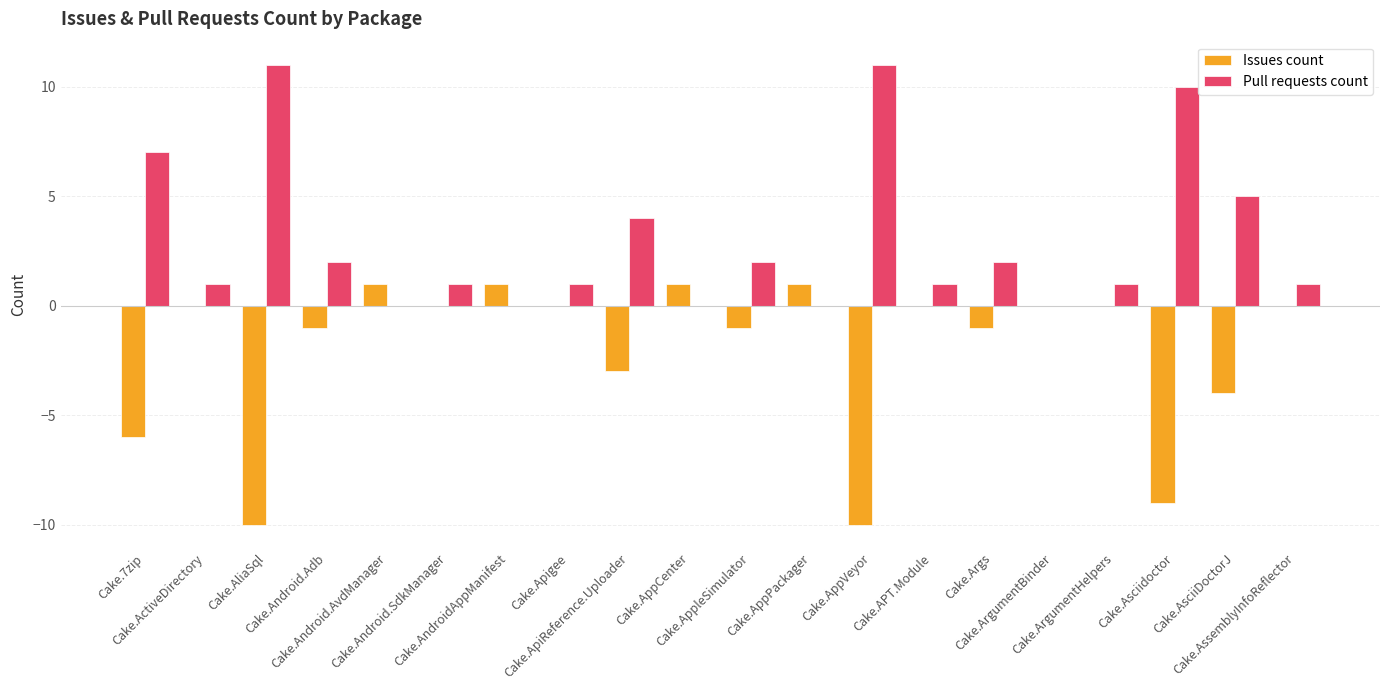

Are the bars horizontal?

No